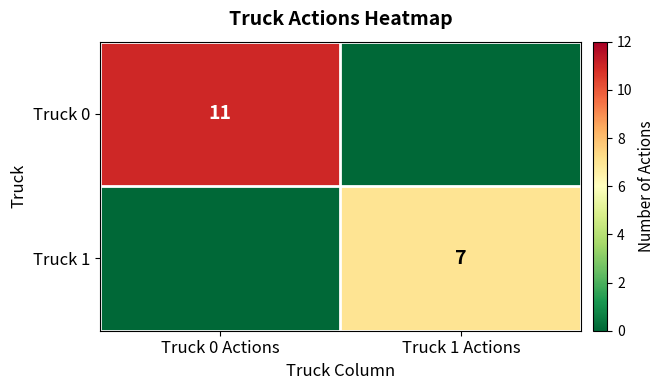

Is the value of Truck 1 at Truck 1 Actions greater than the value of Truck 0 at Truck 0 Actions?

No